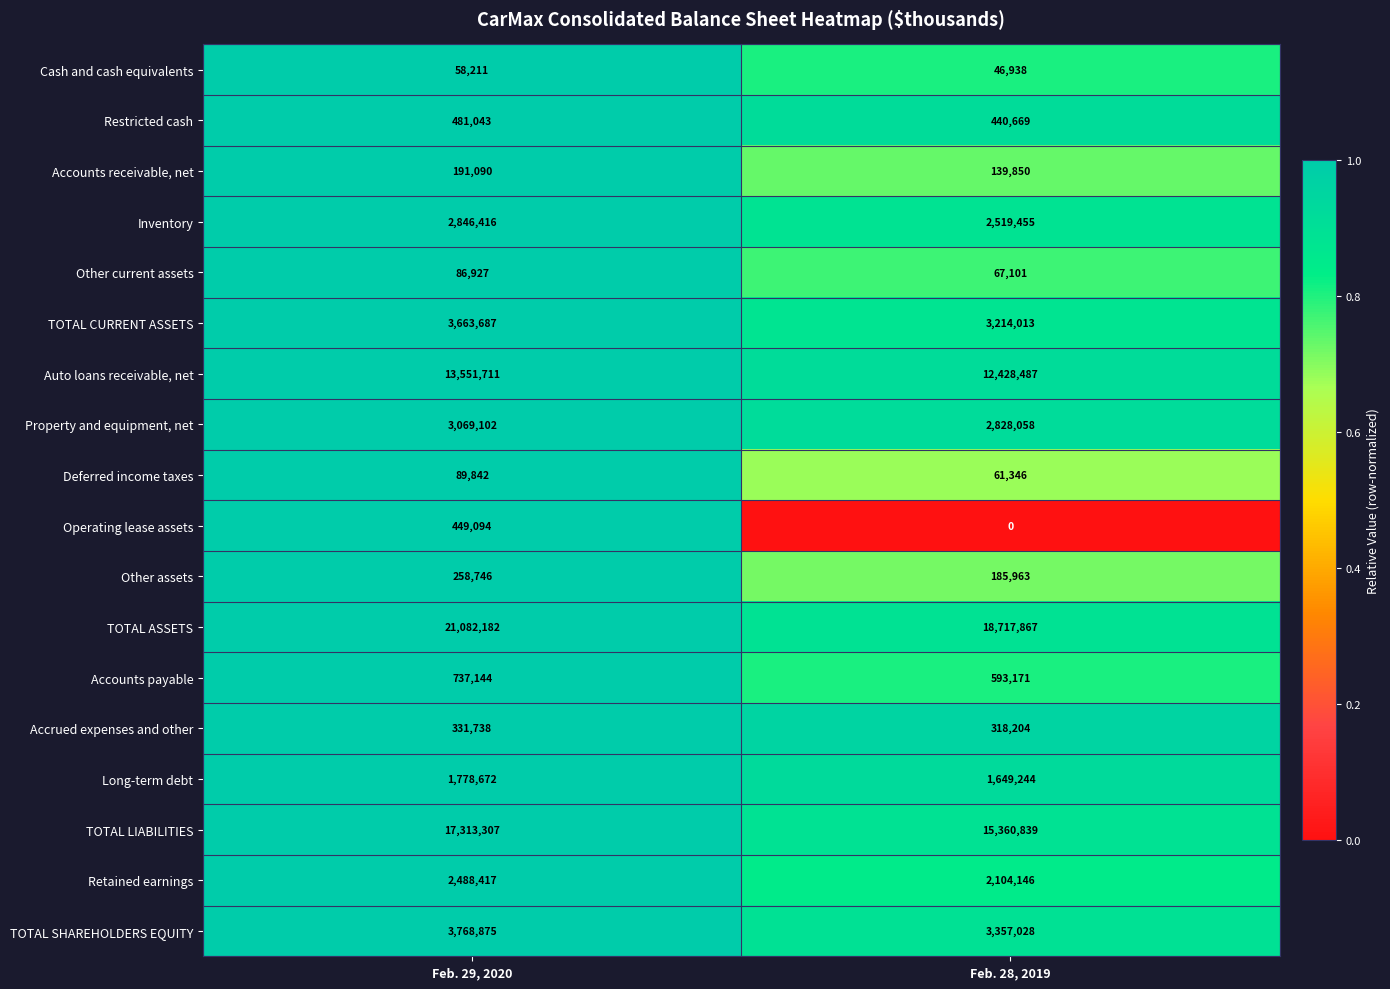

At which category is the sum across all series the highest?

Feb. 29, 2020